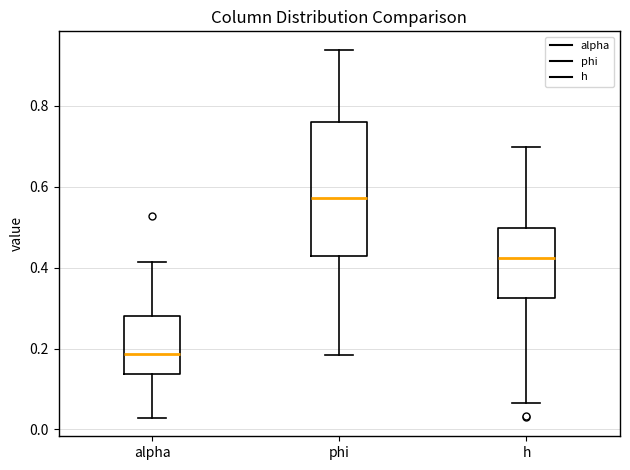

Reading left to right, transcribe this box plot: for each box, give where its median line is, the range the box spans, and where its two whiskers end, as read against the y-axis. The values are not printed on the chart, so give them approximately, as read against the axis.

alpha: median 0.18, box 0.14 to 0.28, whiskers 0.02 to 0.42
phi: median 0.58, box 0.42 to 0.76, whiskers 0.18 to 0.94
h: median 0.42, box 0.32 to 0.50, whiskers 0.06 to 0.70